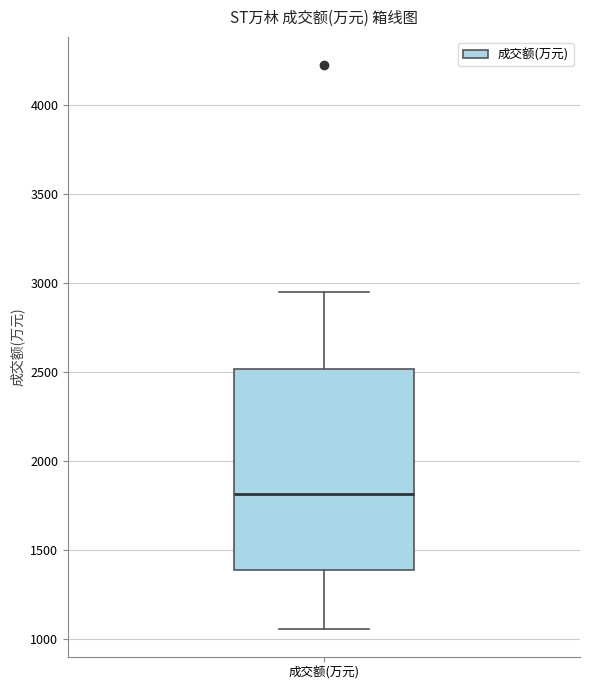

Read this box plot against the y-axis: the position of the median line, the range covered by the box, and the ends of both whiskers. The values are not printed on the chart, so give them approximately, as read against the axis.

median 1800, box 1400 to 2500, whiskers 1050 to 2950